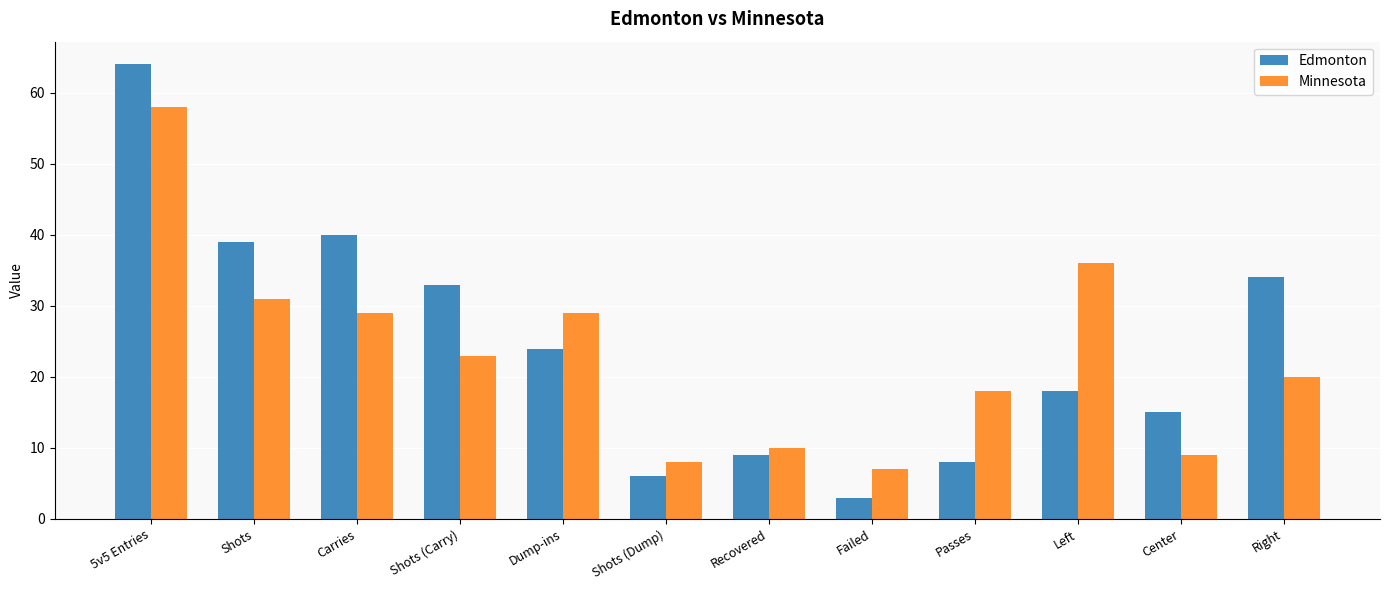

Is it true that Minnesota equals 8 at Shots (Dump)?

True